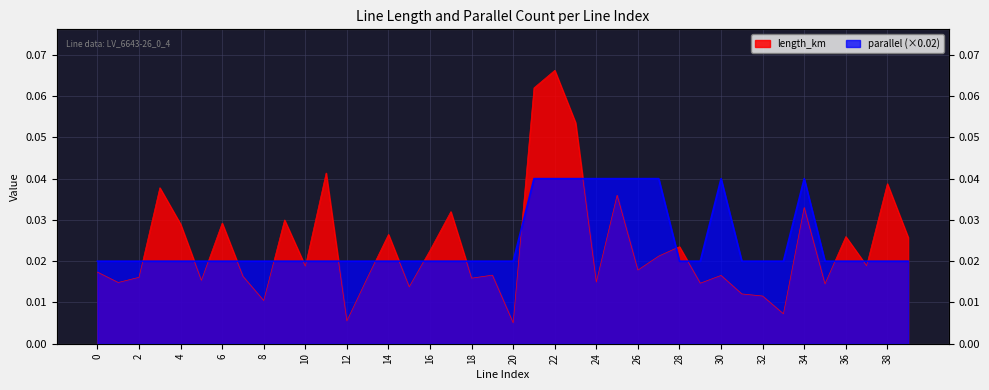

Rank the series at 23 from highest to lowest value.

length_km, parallel